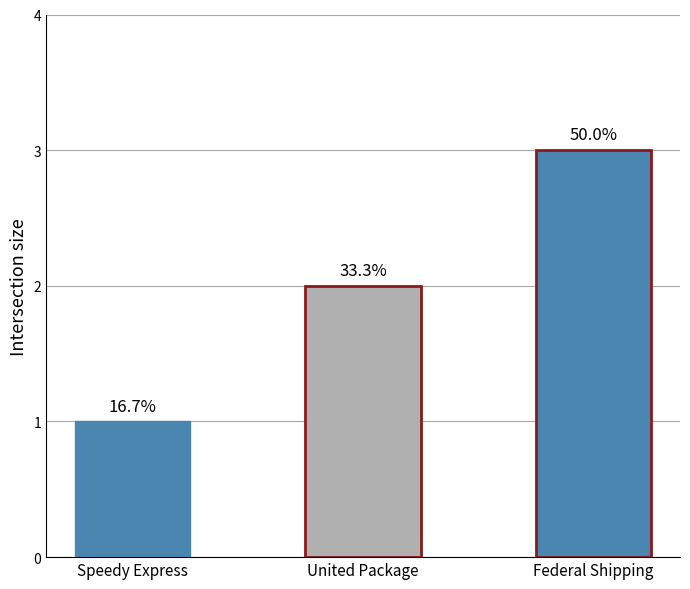

Reading left to right, what are all the values shown in this chart?

Speedy Express=1	United Package=2	Federal Shipping=3